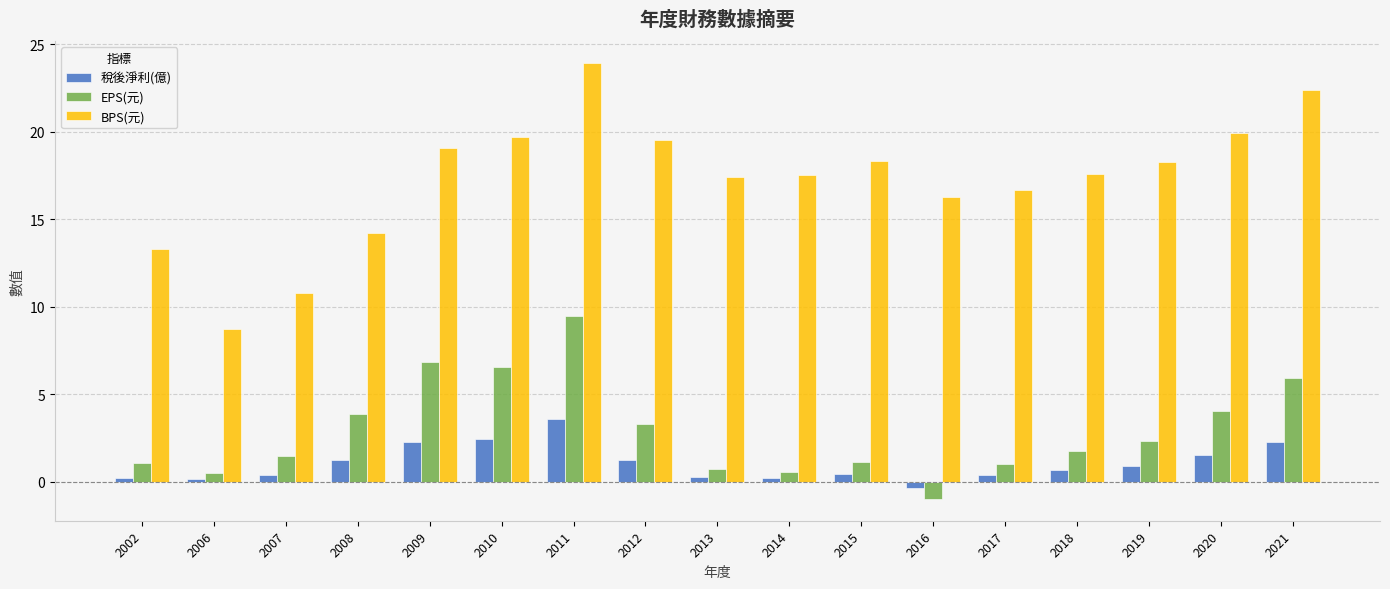

How many data points in 稅後淨利(億) are less than 0?

1